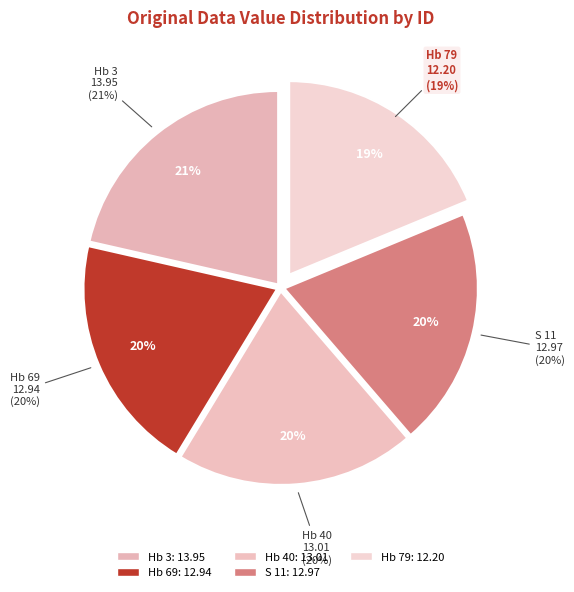

Does Hb 79 represent more than half of the total?

No